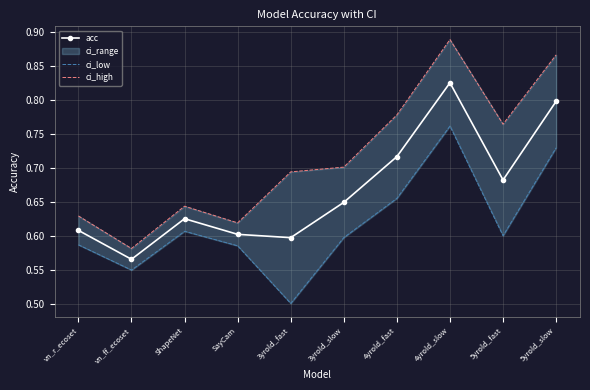

What value does the ci_high series have at 3yrold_fast?

0.7